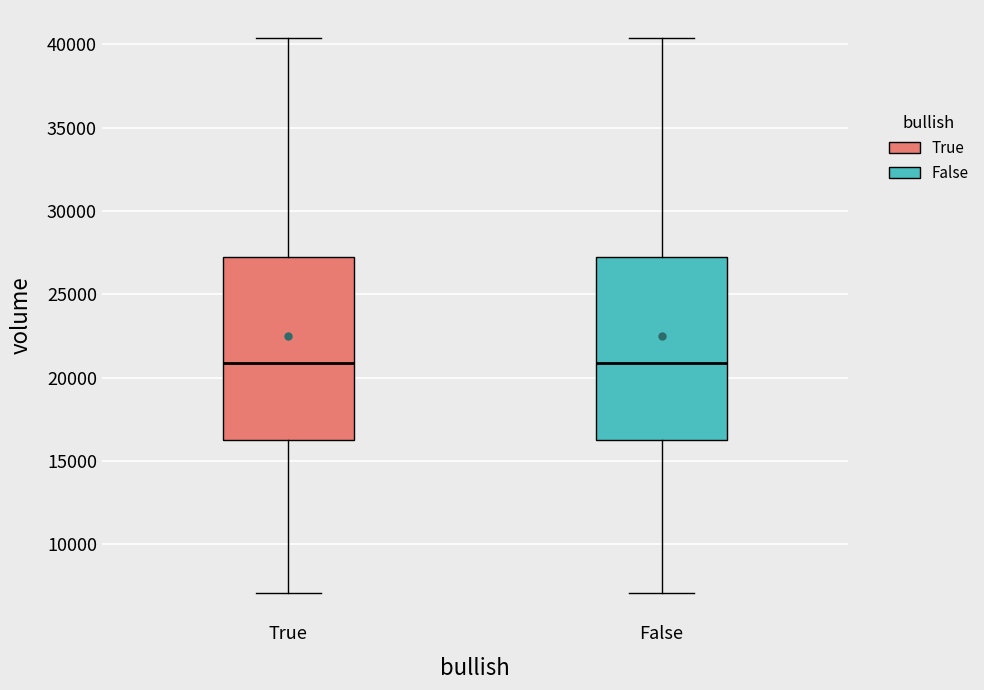

Reading left to right, read every box against the y-axis: the position of its median line, the range the box covers, and the ends of its whiskers. The values are not printed on the chart, so give them approximately, as read against the axis.

True: median 21000, box 16500 to 27000, whiskers 7000 to 40500
False: median 21000, box 16500 to 27000, whiskers 7000 to 40500